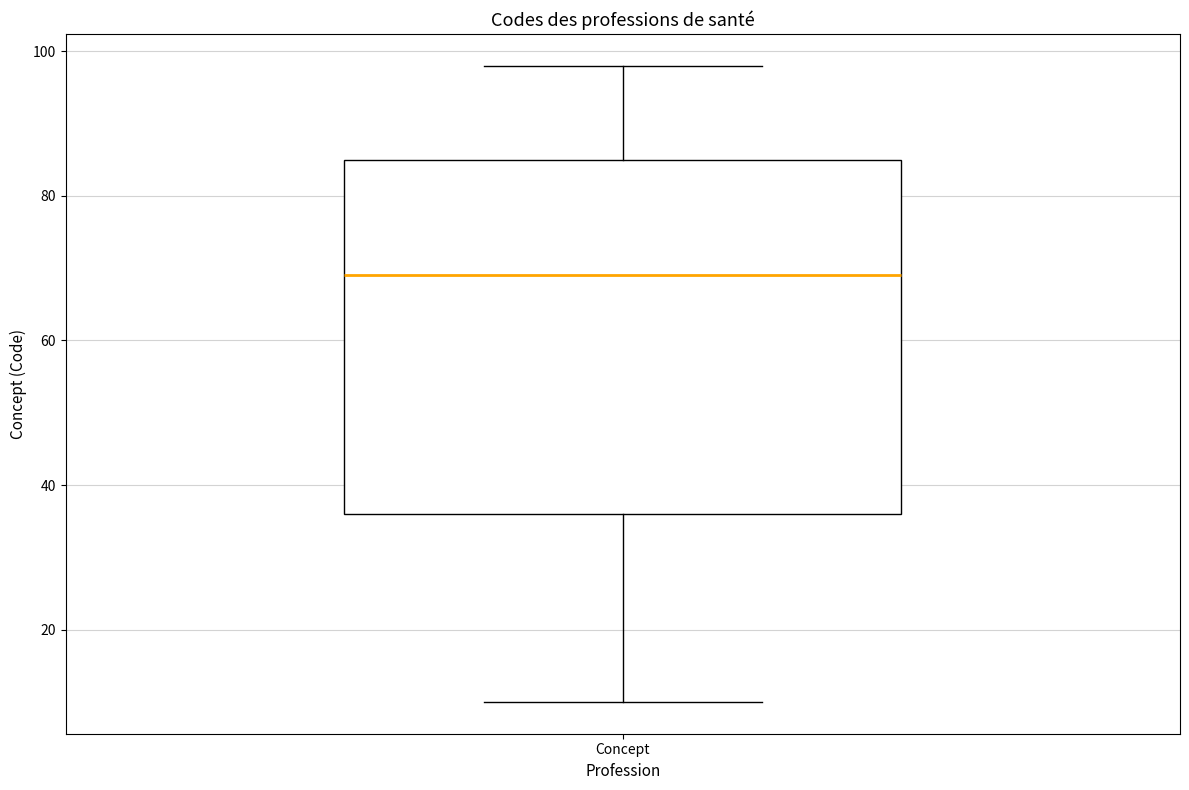

Where does the median line of the box for Concept sit on the y-axis? The values are not printed on the chart, so give them approximately, as read against the axis.

70